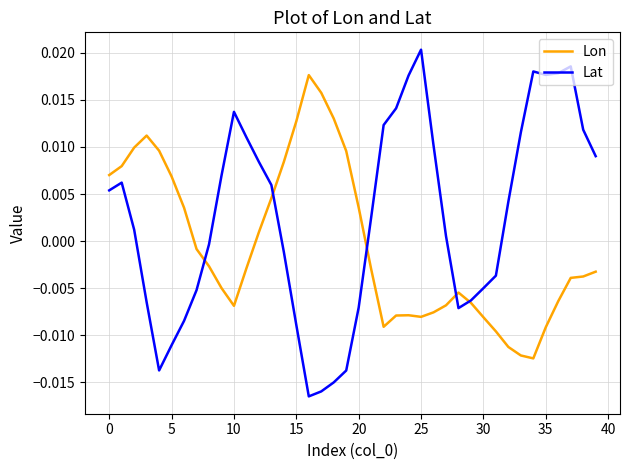

How many lines are shown in the chart?

2